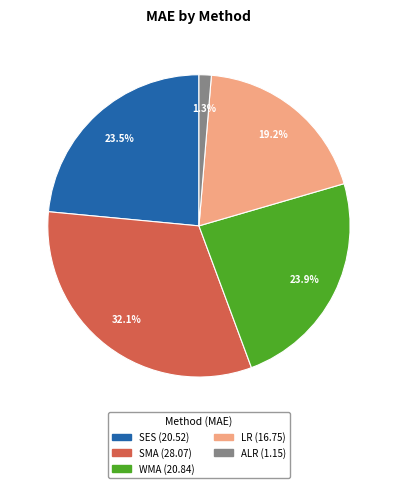

Which has a higher value, LR or ALR?

LR